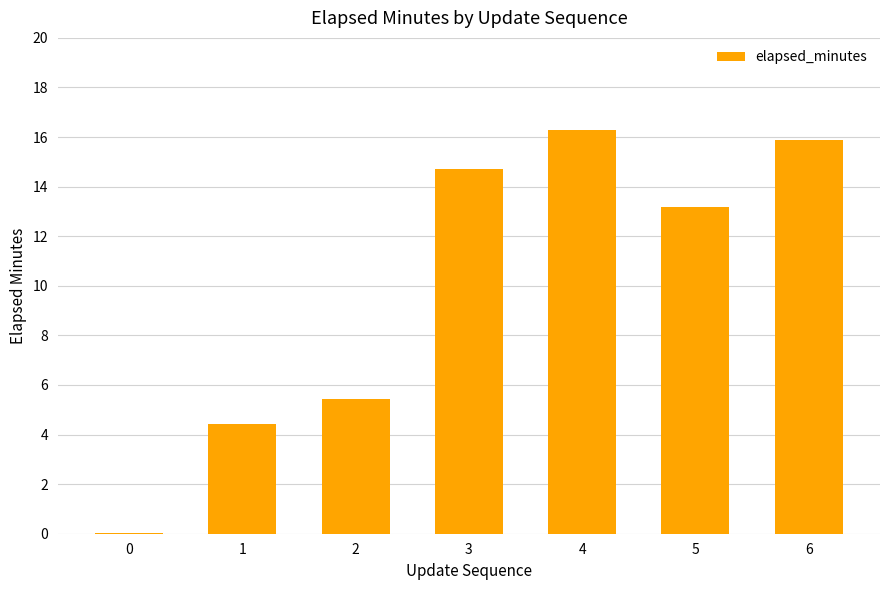

What is the sum of all values?

69.9